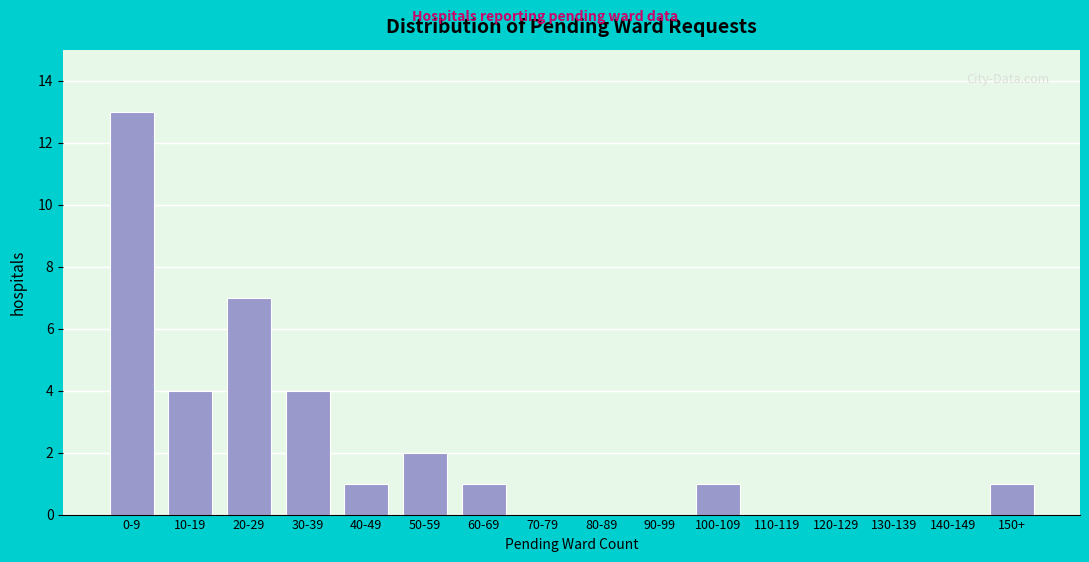

Reading right to left, list all the values displayed in this chart.

150+=1	140-149=0	130-139=0	120-129=0	110-119=0	100-109=1	90-99=0	80-89=0	70-79=0	60-69=1	50-59=2	40-49=1	30-39=4	20-29=7	10-19=4	0-9=13